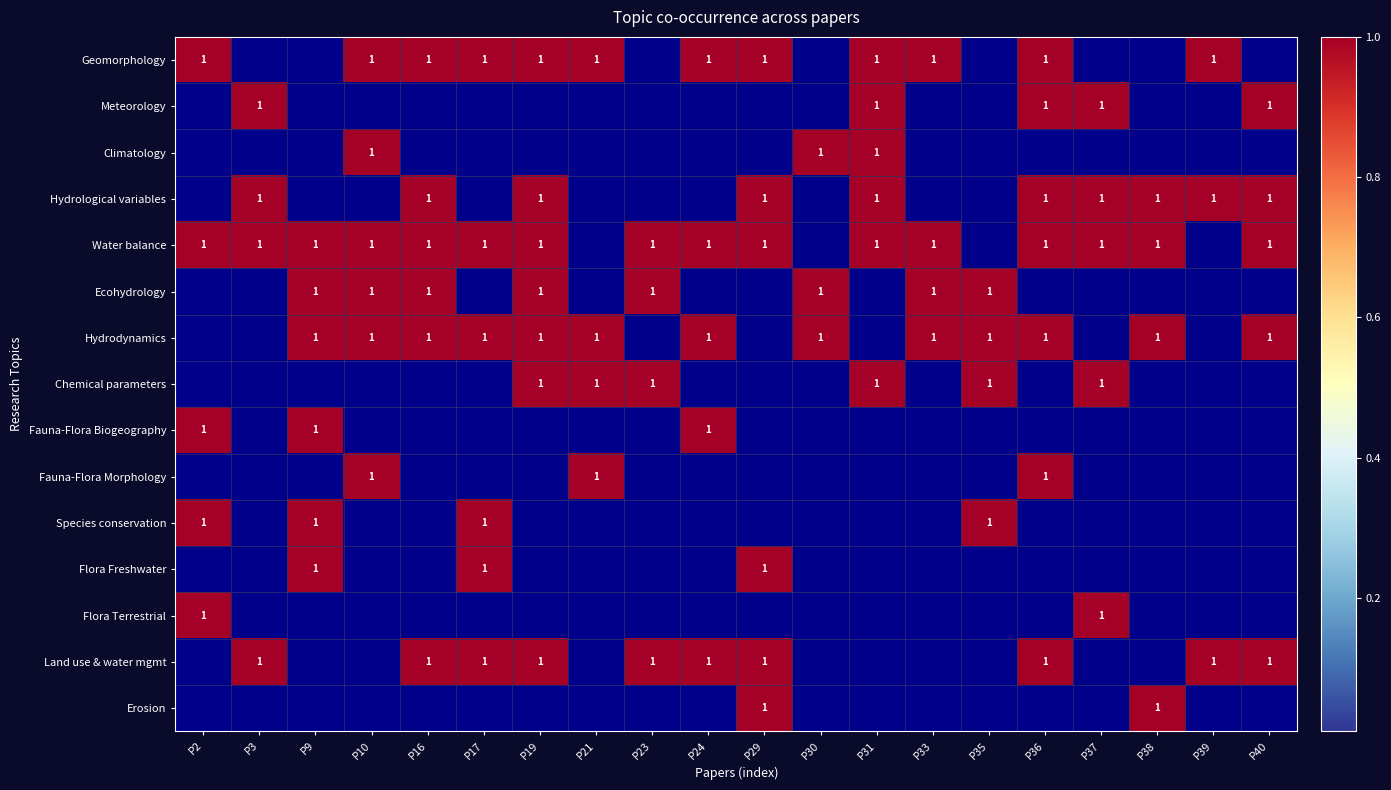

Is it true that Geomorphology equals 2 at P29?

False